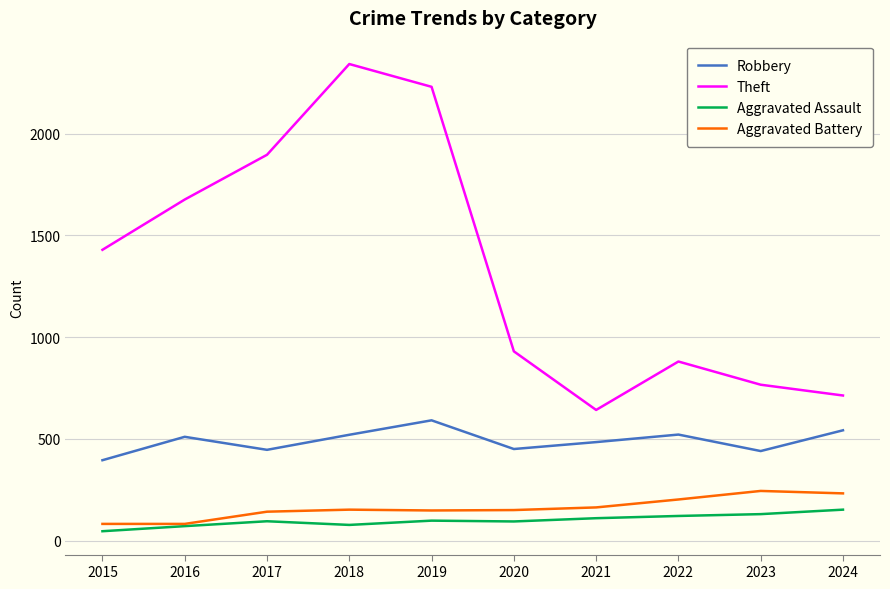

What is the sum of the Robbery values at 2016 and 2021?

994